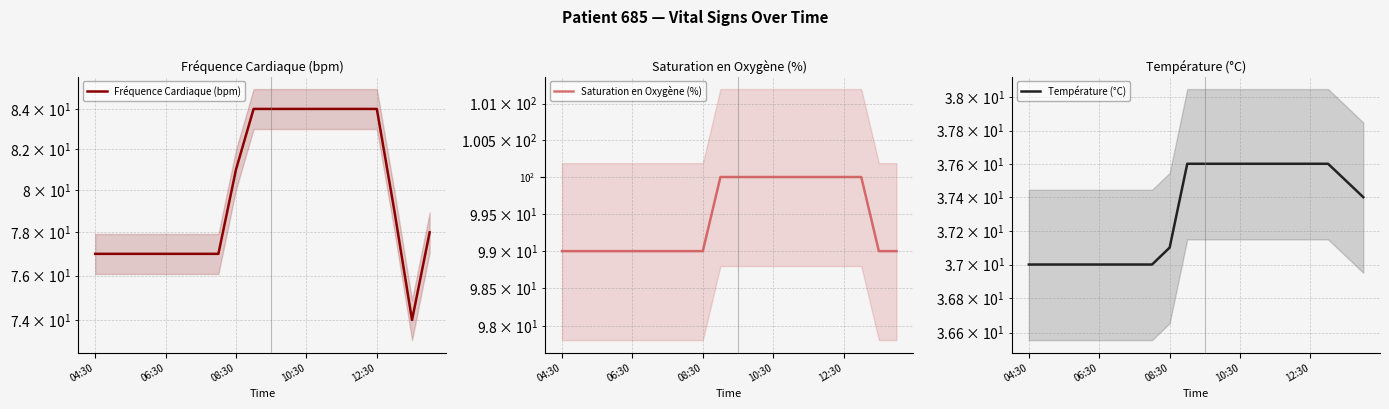

Is it true that Saturation en Oxygène (%) equals 99.0 at 06:30?

True